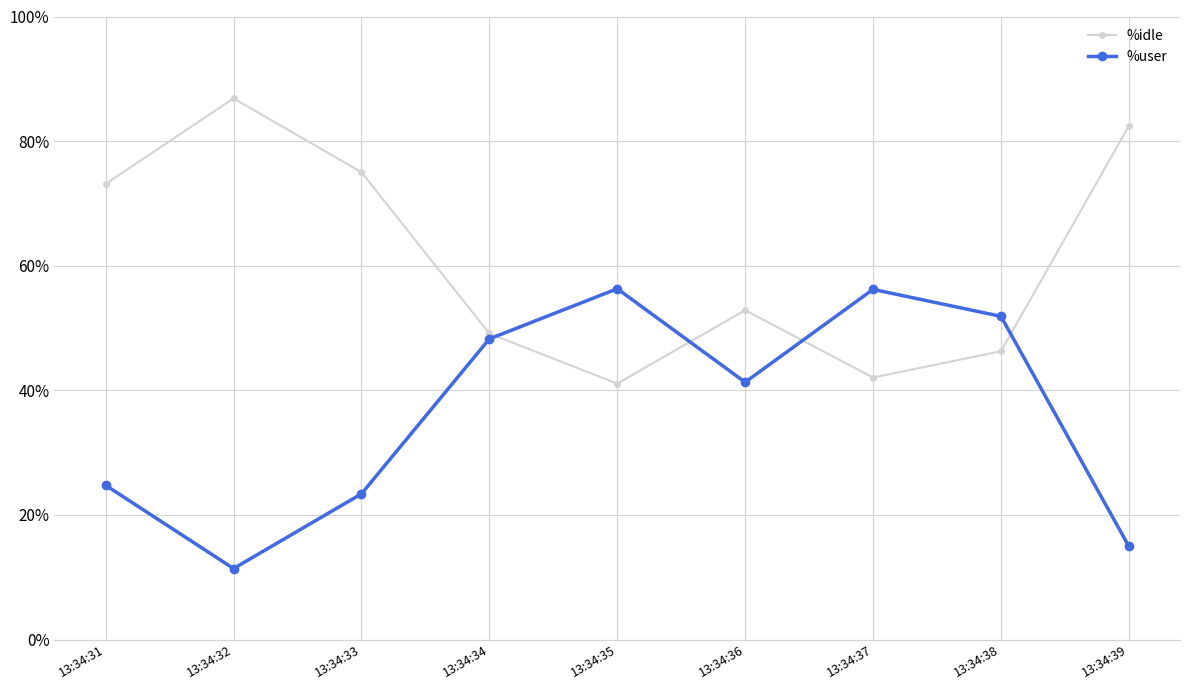

What is the maximum value shown in the chart?

86.9